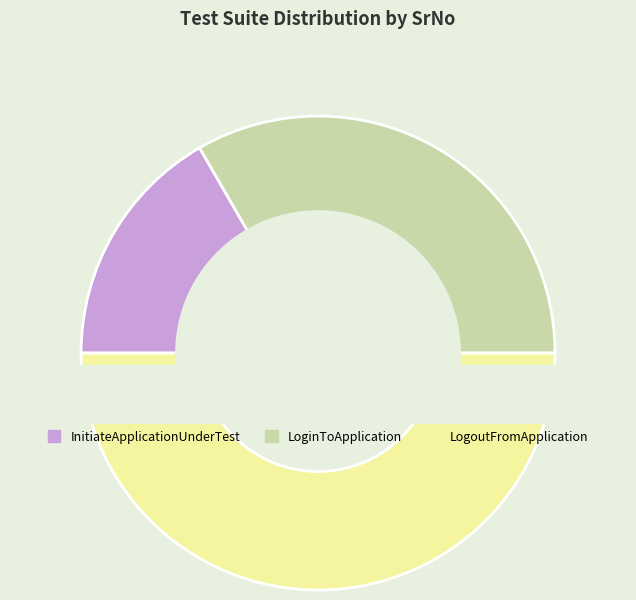

Rank the categories by value from highest to lowest.

LogoutFromApplication, LoginToApplication, InitiateApplicationUnderTest